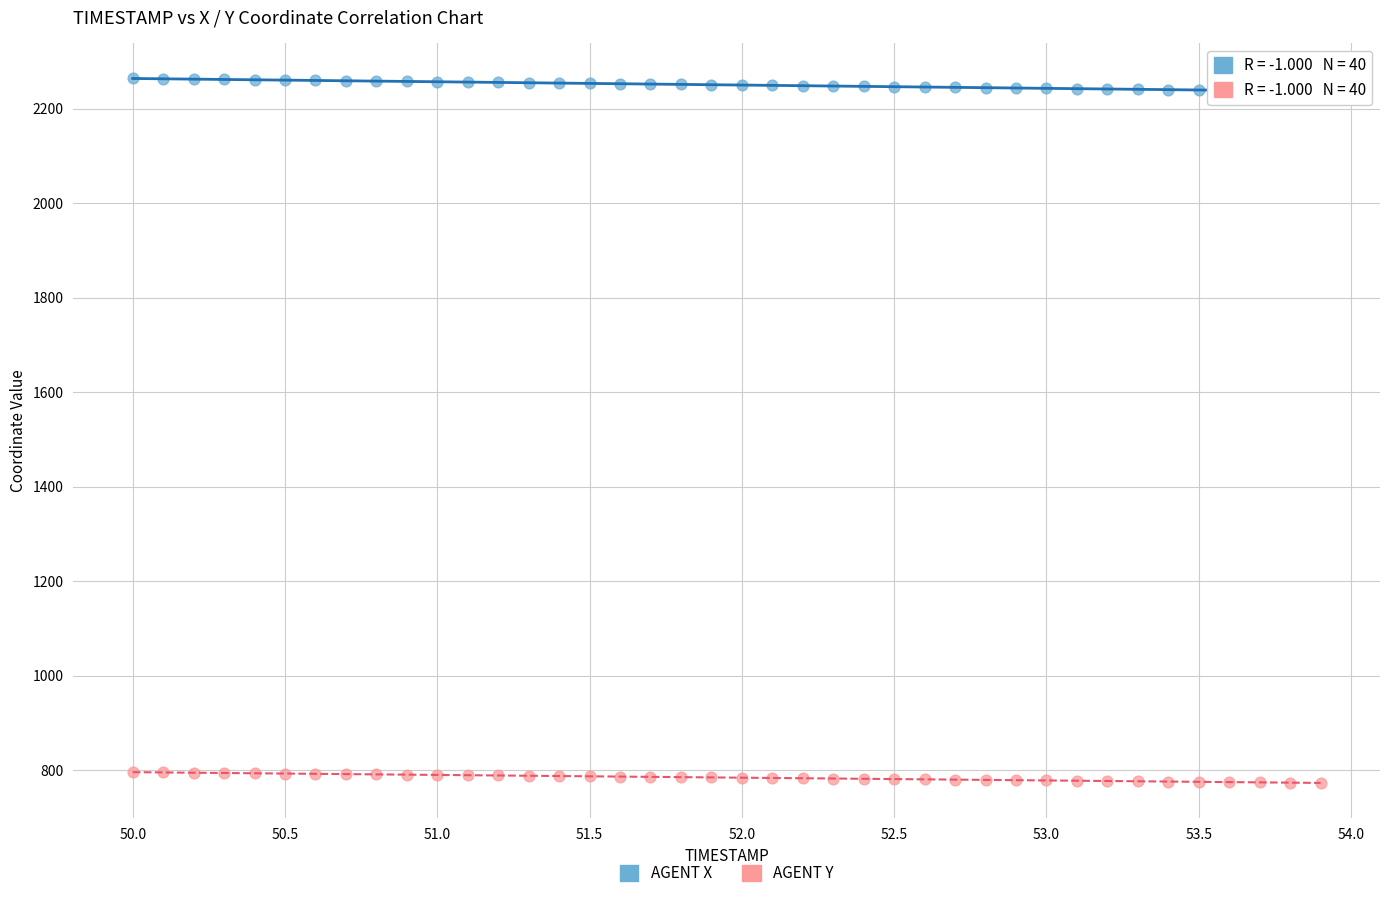

Across all data points, what is the range of X values (max minus min)?

3.9